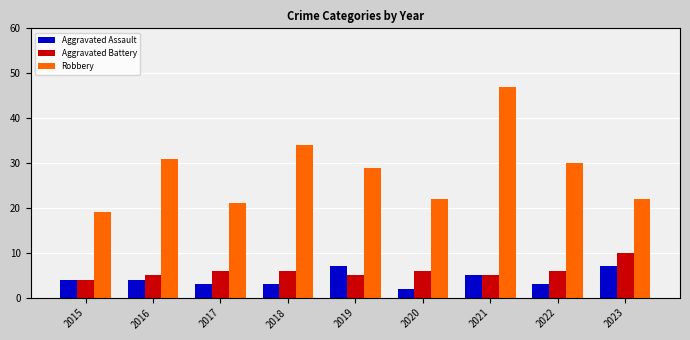

At which category is the sum across all series the highest?

2021